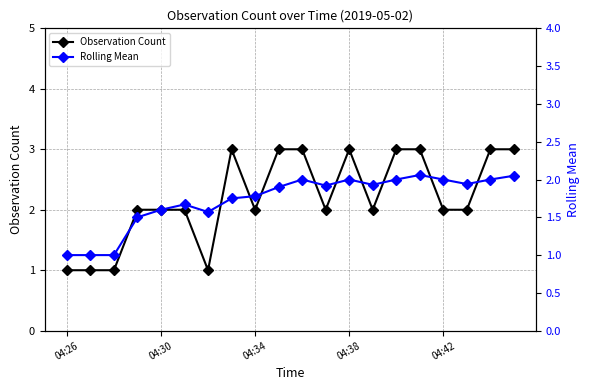

How many data points does each series have?

20